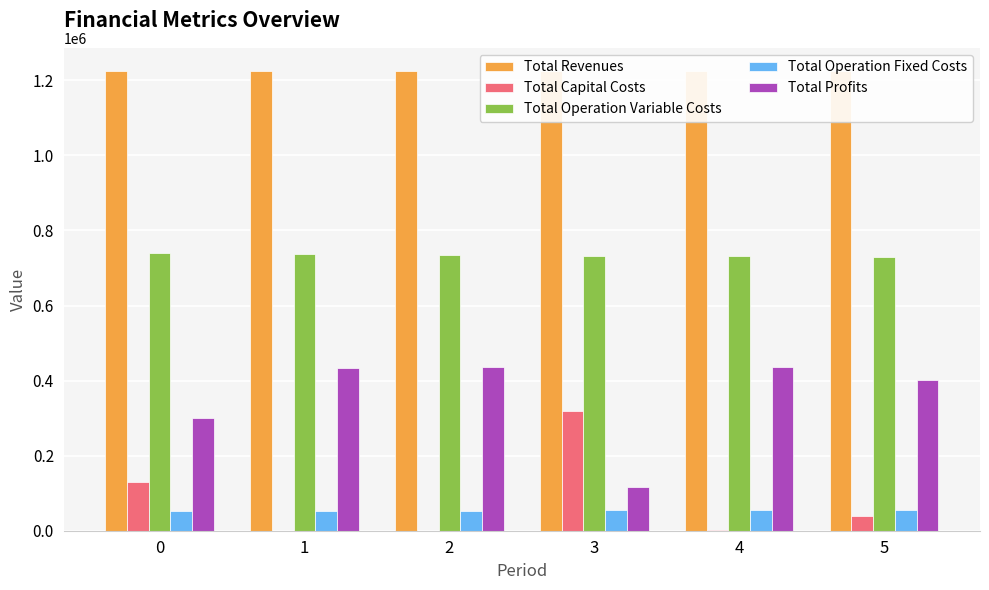

How many values in Total Capital Costs are above zero?

4